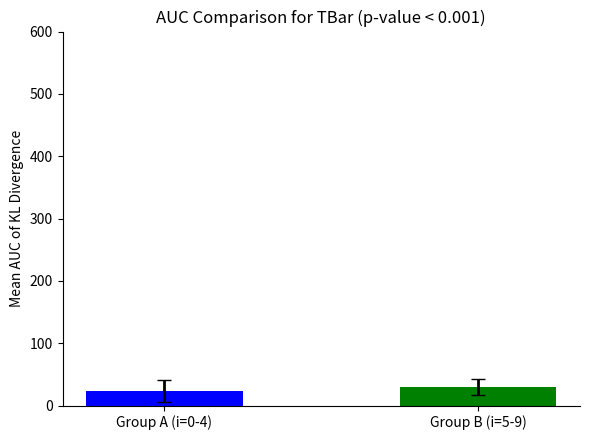

How many distinct data groups are displayed?

2